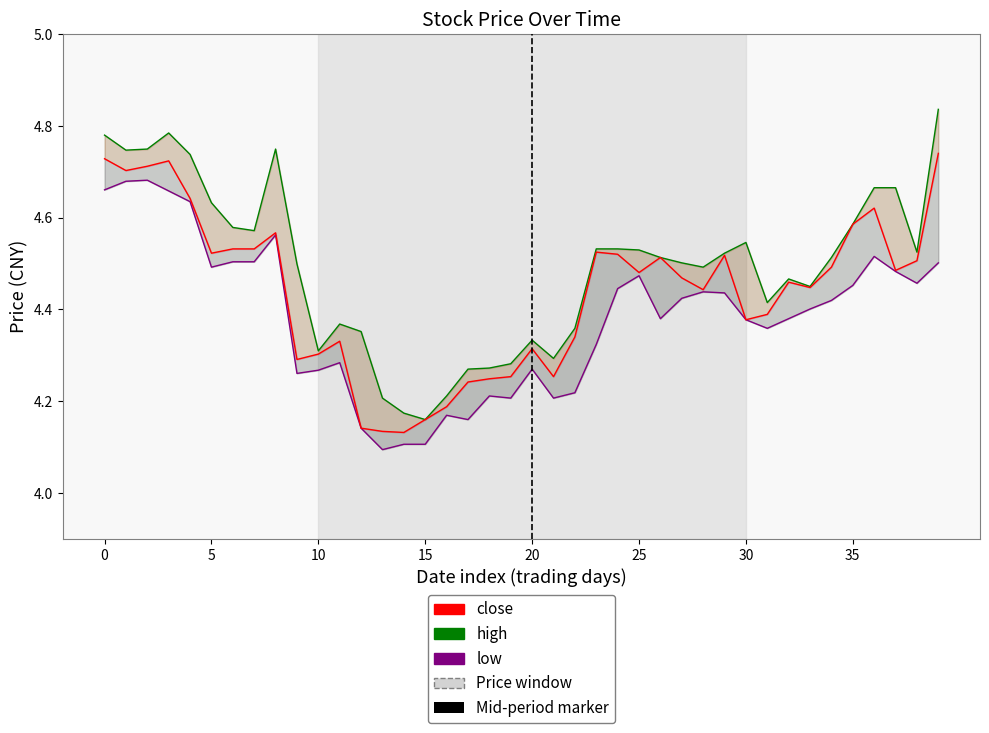

At which label is close closest to 4?

14